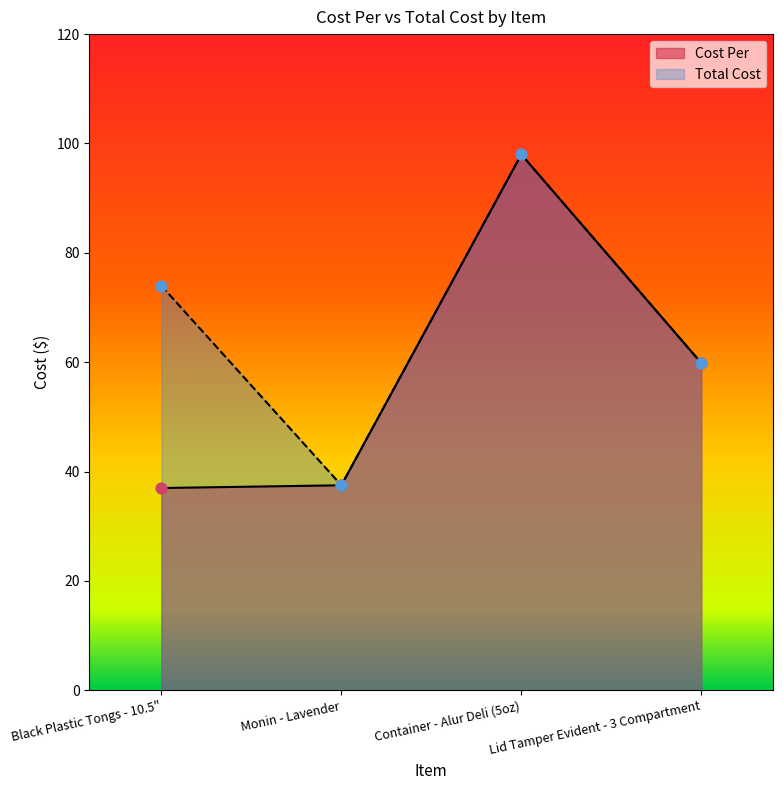

Which series has the largest total across all categories?

Total Cost